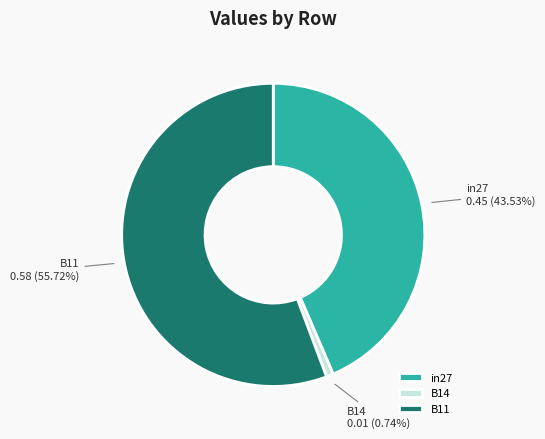

Combined, what portion of the pie is B14 and in27?

44.3%